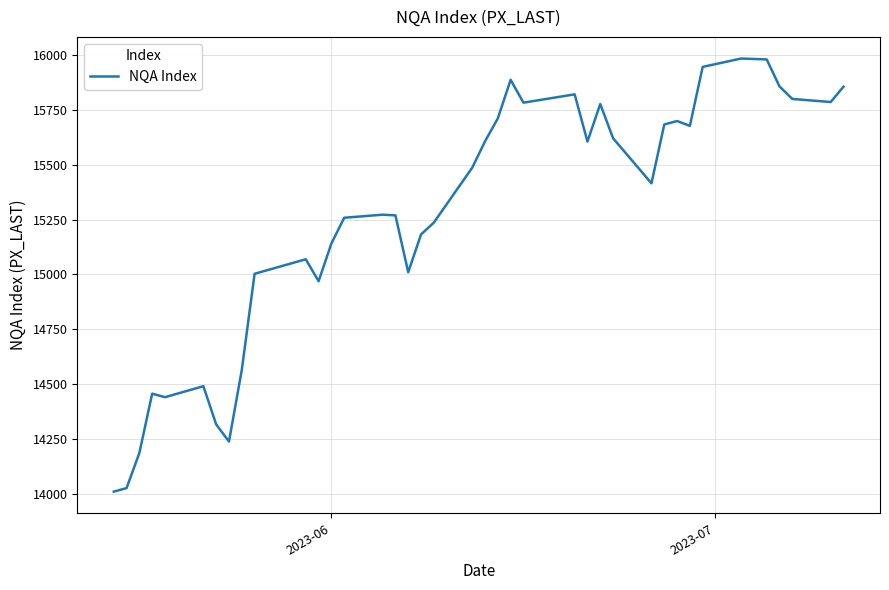

What is the difference between the maximum and minimum values?

1972.0